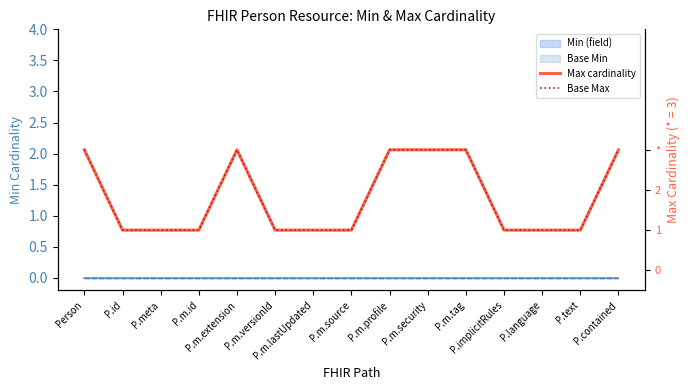

What position from the left is P.m.tag?

11